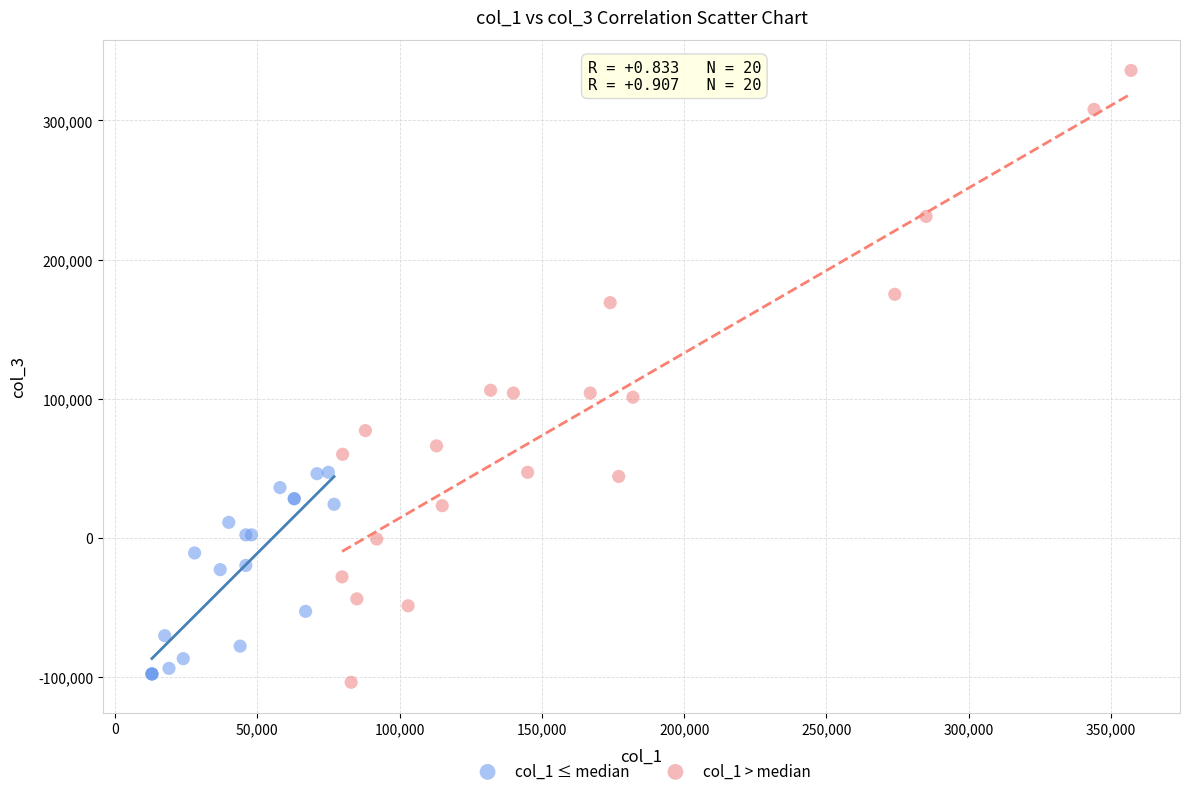

What are all the series names shown in the legend?

col_1 ≤ median, col_1 > median